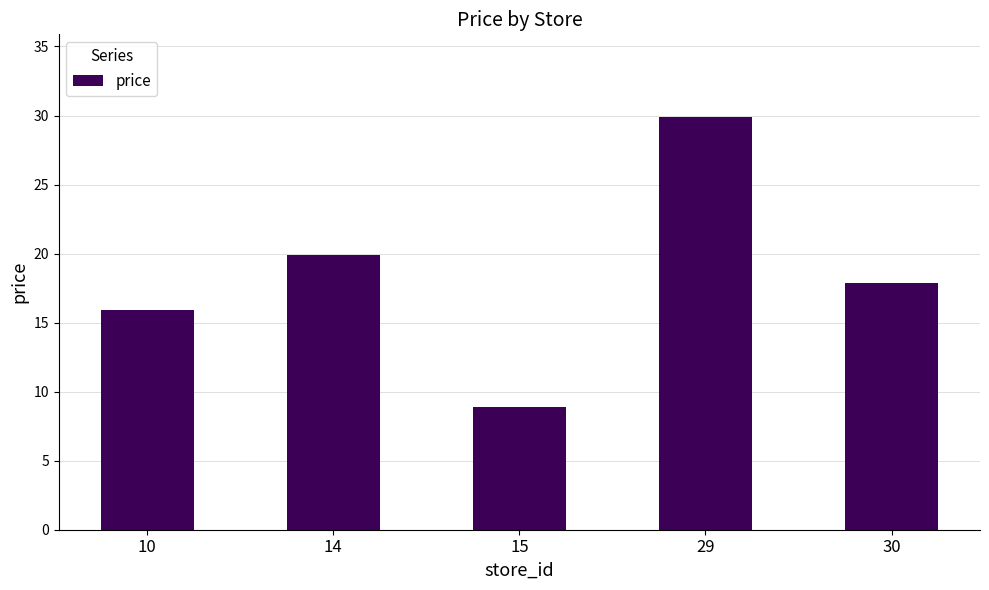

How many values are below 17?

2